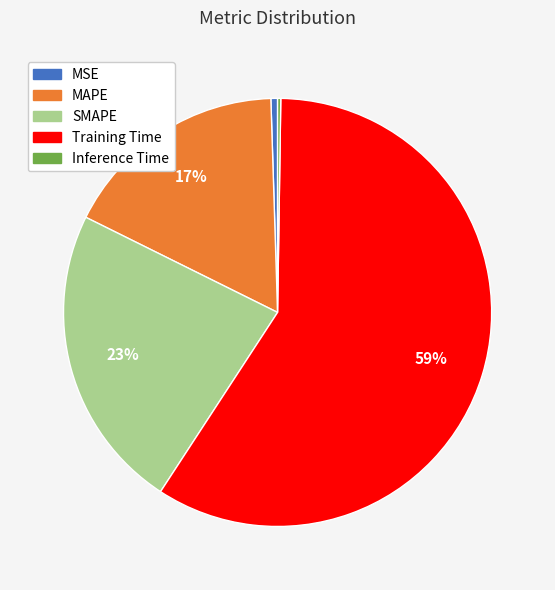

Is it true that Training Time is 46% of the pie?

False